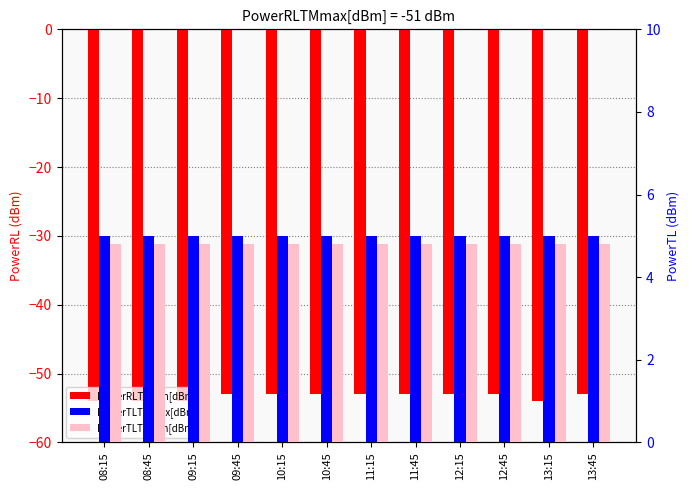

What are all the series names shown in the legend?

PowerRLTMmin[dBm], PowerTLTMmax[dBm], PowerTLTMmin[dBm]